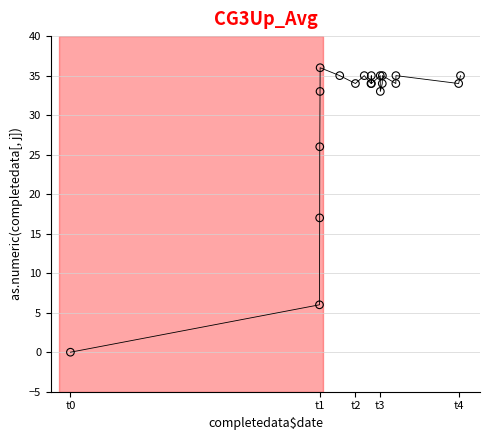

What Y value in the scatter plot is closest to 18?

17